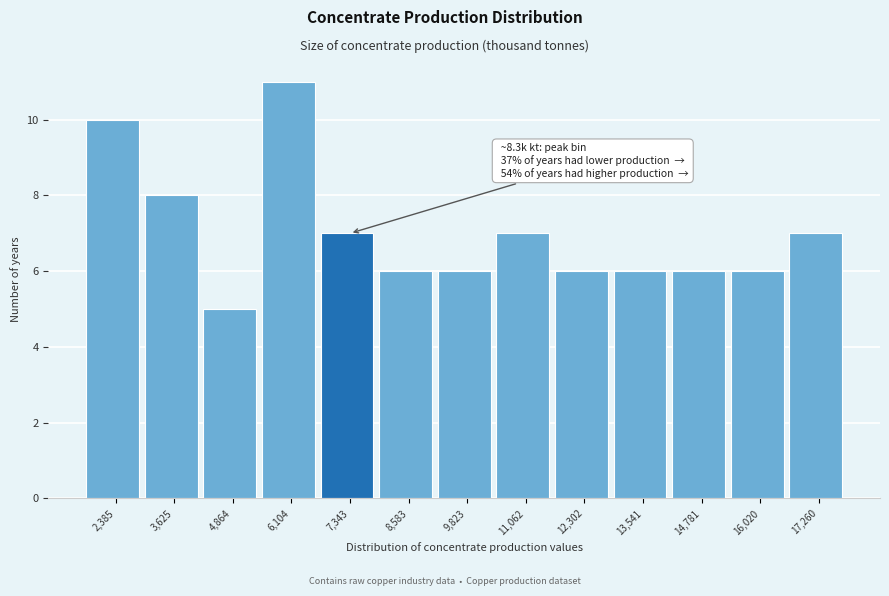

Reading right to left, what are all the values shown in this chart?

17,260=7	16,020=6	14,781=6	13,541=6	12,302=6	11,062=7	9,823=6	8,583=6	7,343=7	6,104=11	4,864=5	3,625=8	2,385=10